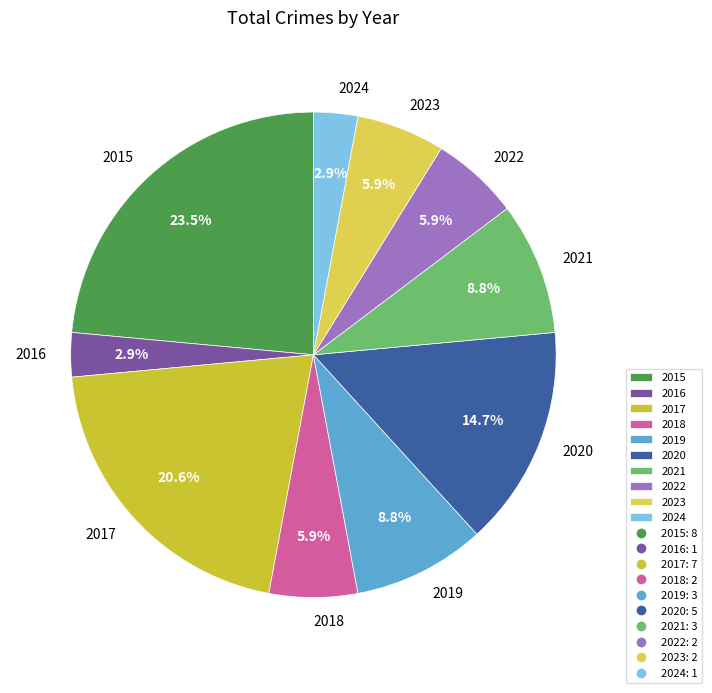

Approximately how many times larger is the value at 2024 compared to 2021?

0.3